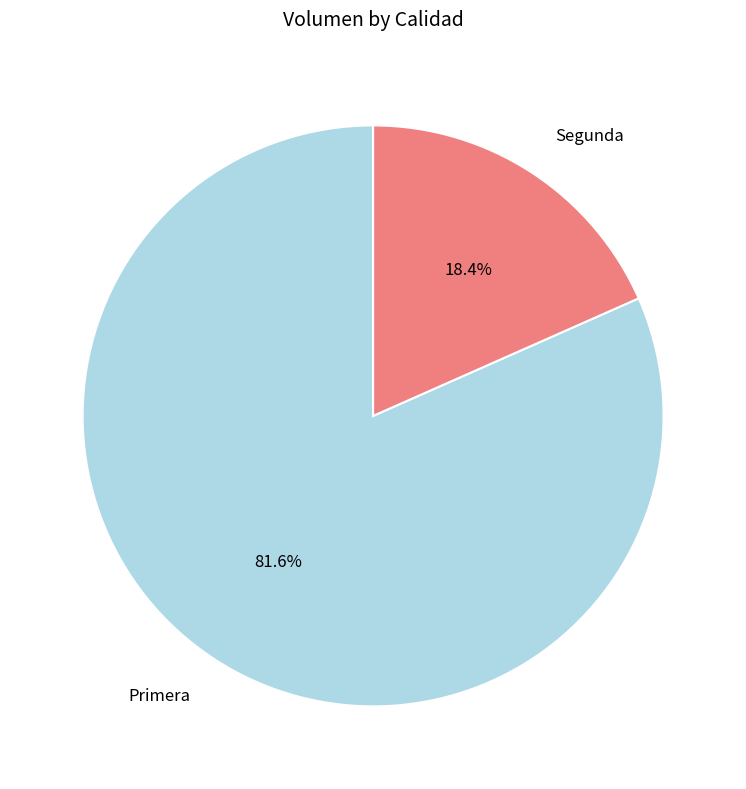

How many segments does this pie chart have?

2